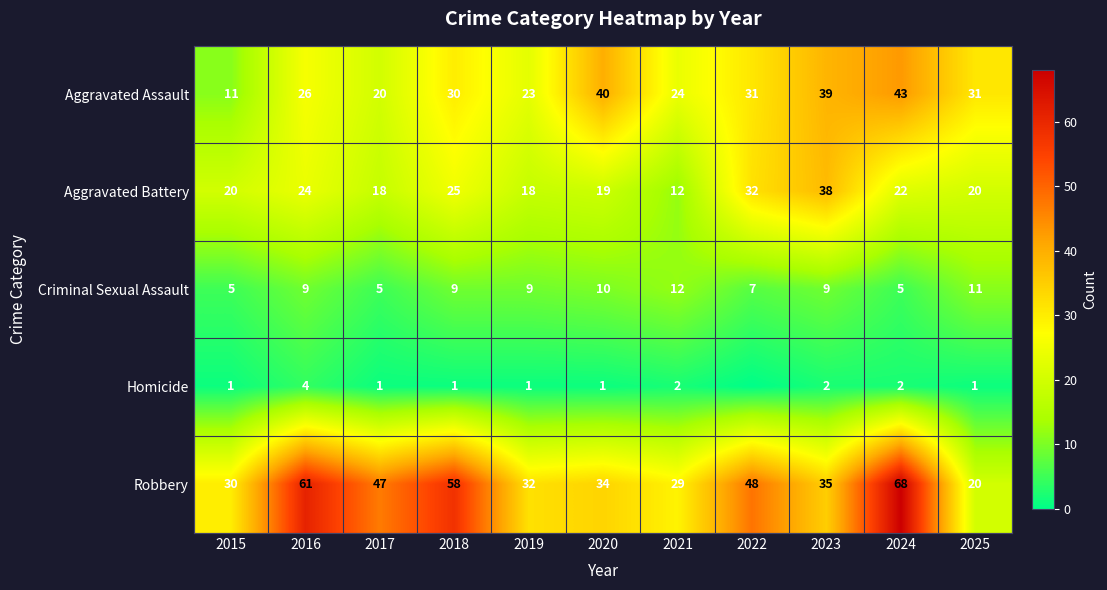

What is the spread (max minus min) of values at 2021?

27